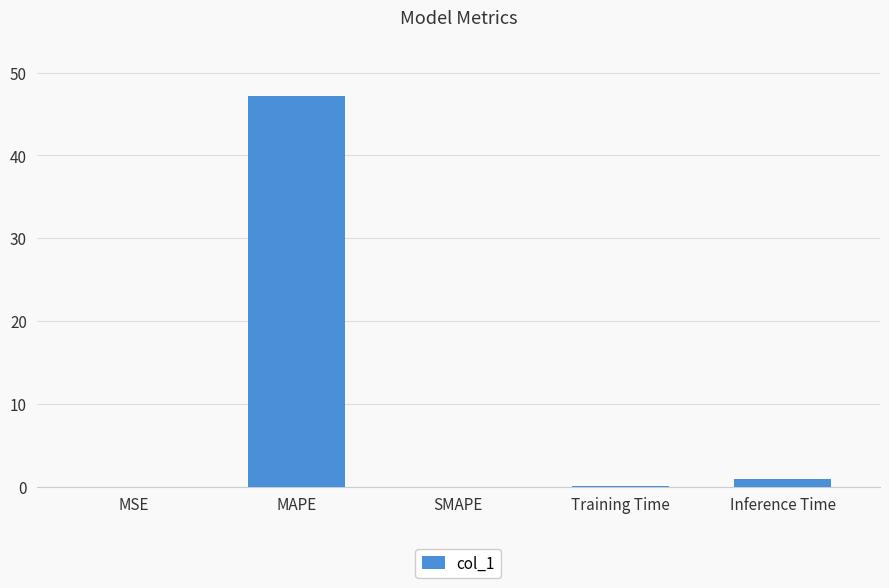

What is the greatest value displayed?

47.2